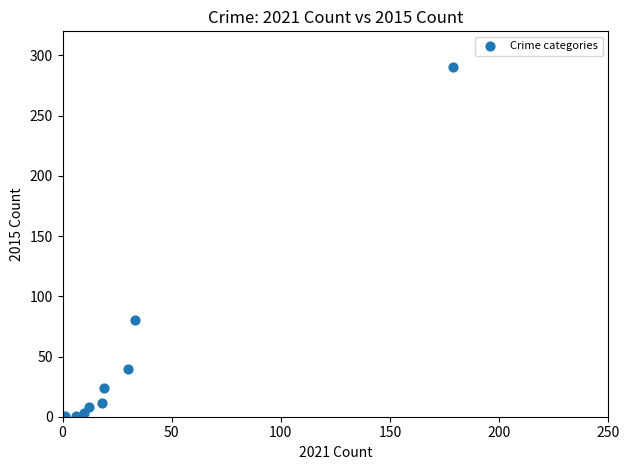

What Y value in the scatter plot is closest to 145?

80